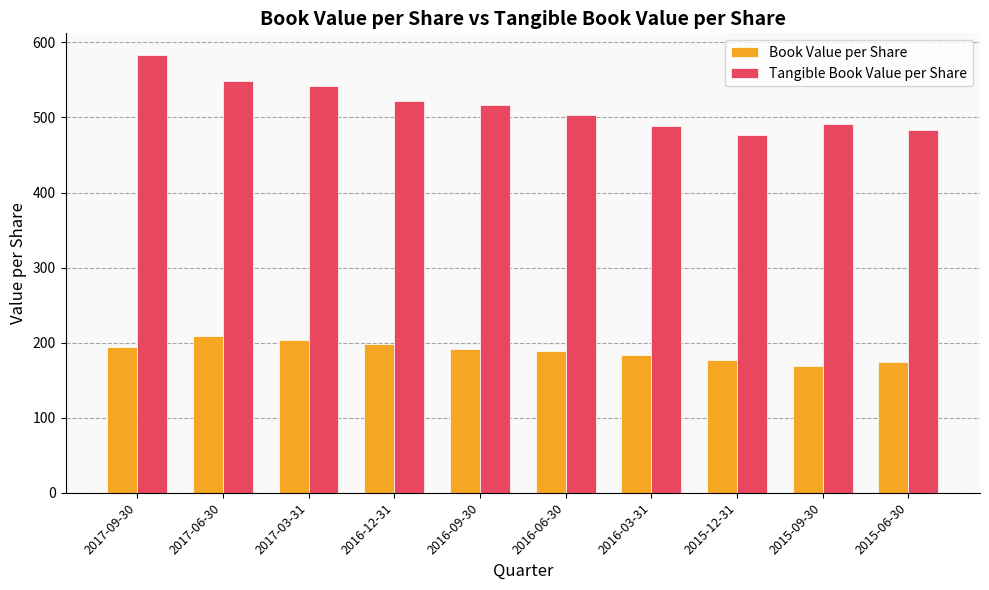

Is it true that Tangible Book Value per Share equals 490.7 at 2015-09-30?

True